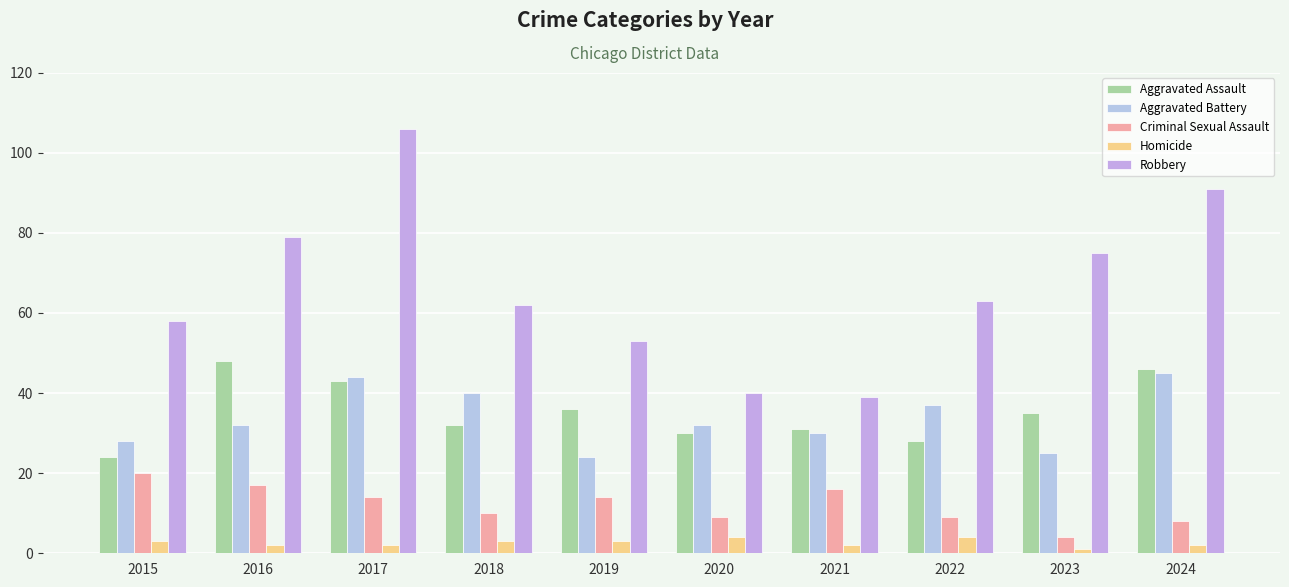

What is the value of the Robbery bar at the 3rd from the left?

106